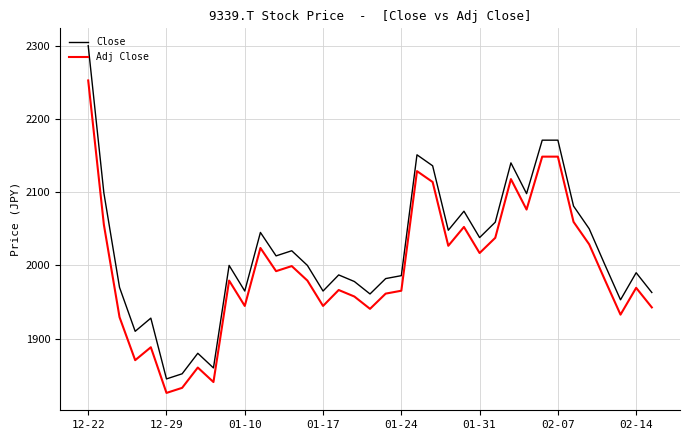

Rank the series by their average value, from highest to lowest.

Close, Adj Close